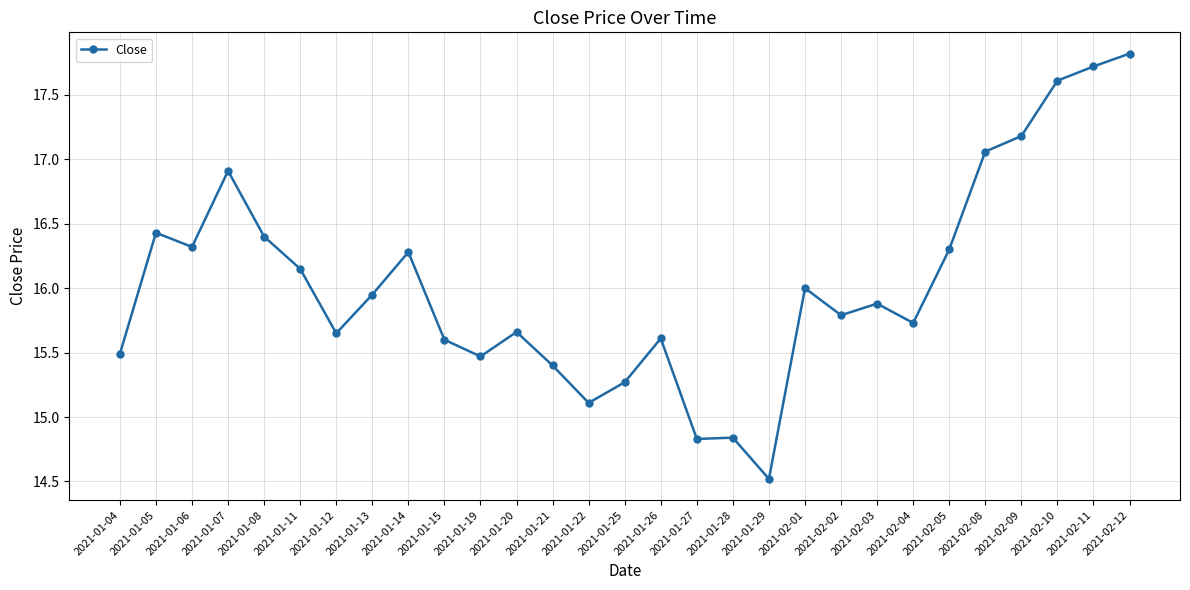

Where is the first local maximum?

2021-01-05